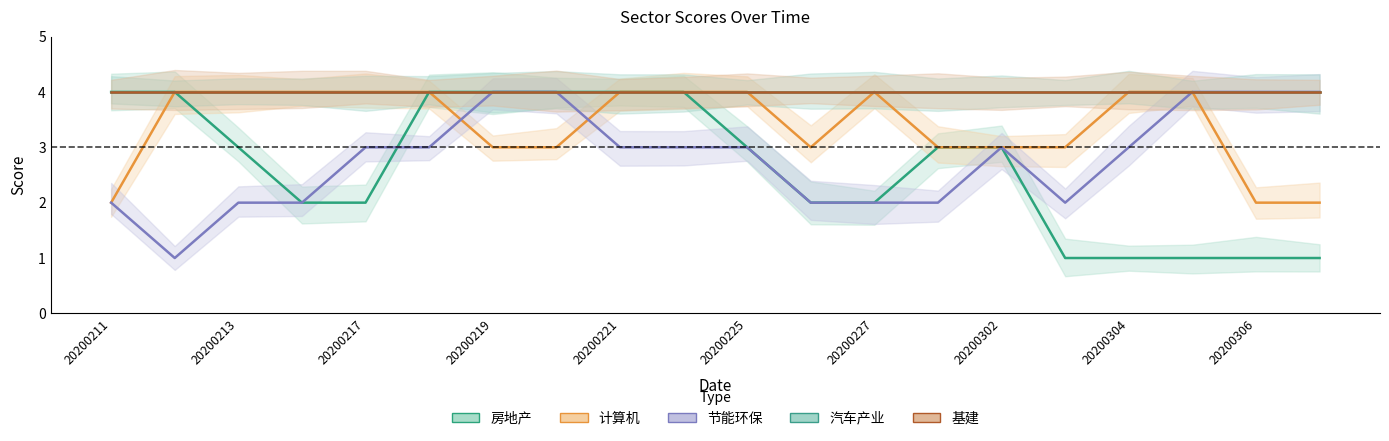

Which category has the lowest value in the 节能环保 series?

20200212